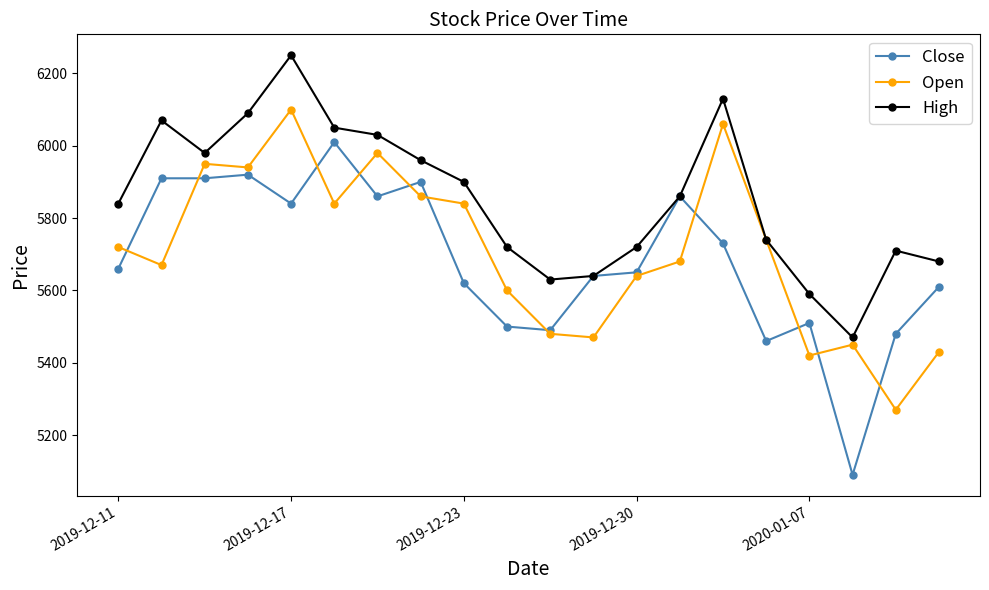

True or false: Close and Open cross at least once.

True